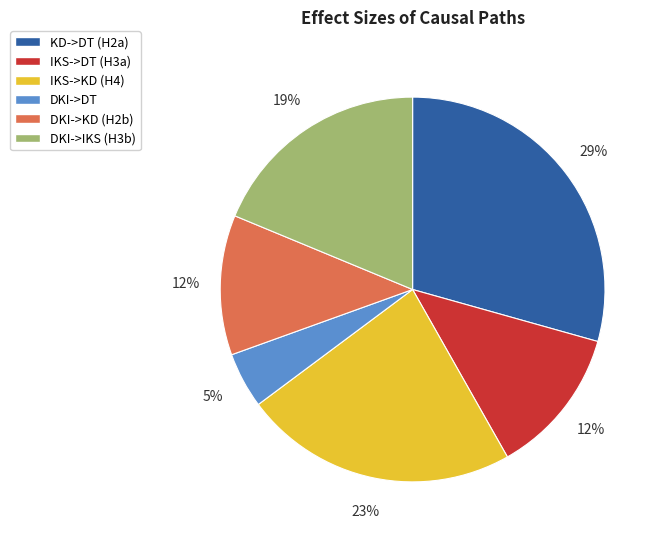

Count the number of slices in the pie.

6